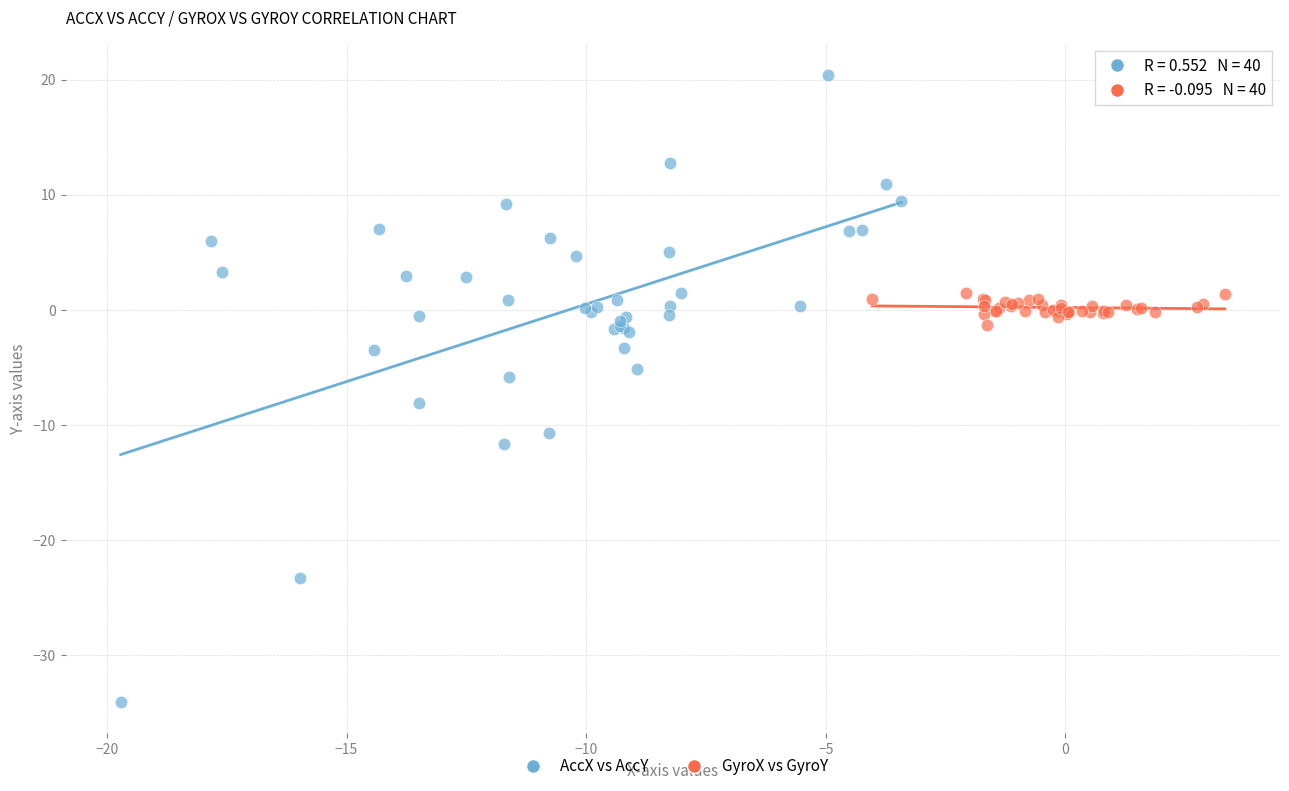

Which series contains the highest Y value?

AccX vs AccY